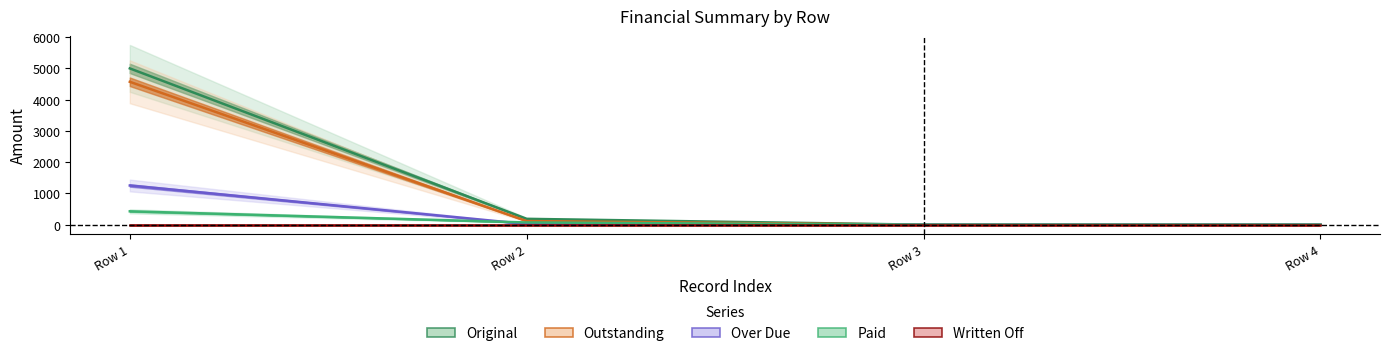

Reading left to right, what are all the values shown in this chart?

Original: 5000.0	187.5	0.0	0.2
Outstanding: 4571.7	115.8	0.0	0.2
Over Due: 1254.4	21.0	0.0	0.2
Paid: 428.3	71.7	0.0	0.0
Written Off: 0.0	0.0	0.0	0.0